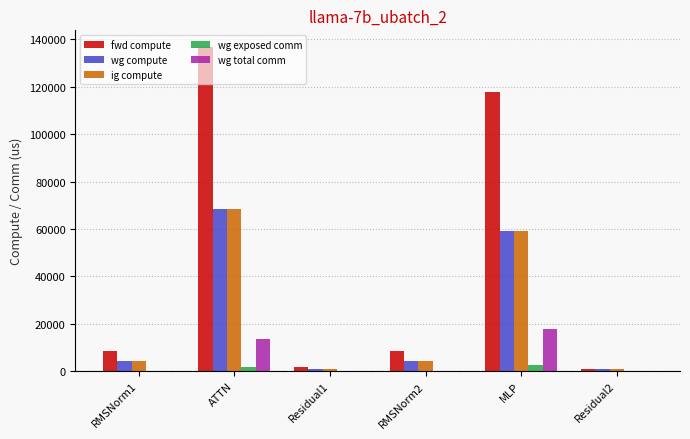

What are all the series names shown in the legend?

fwd compute, wg compute, ig compute, wg exposed comm, wg total comm